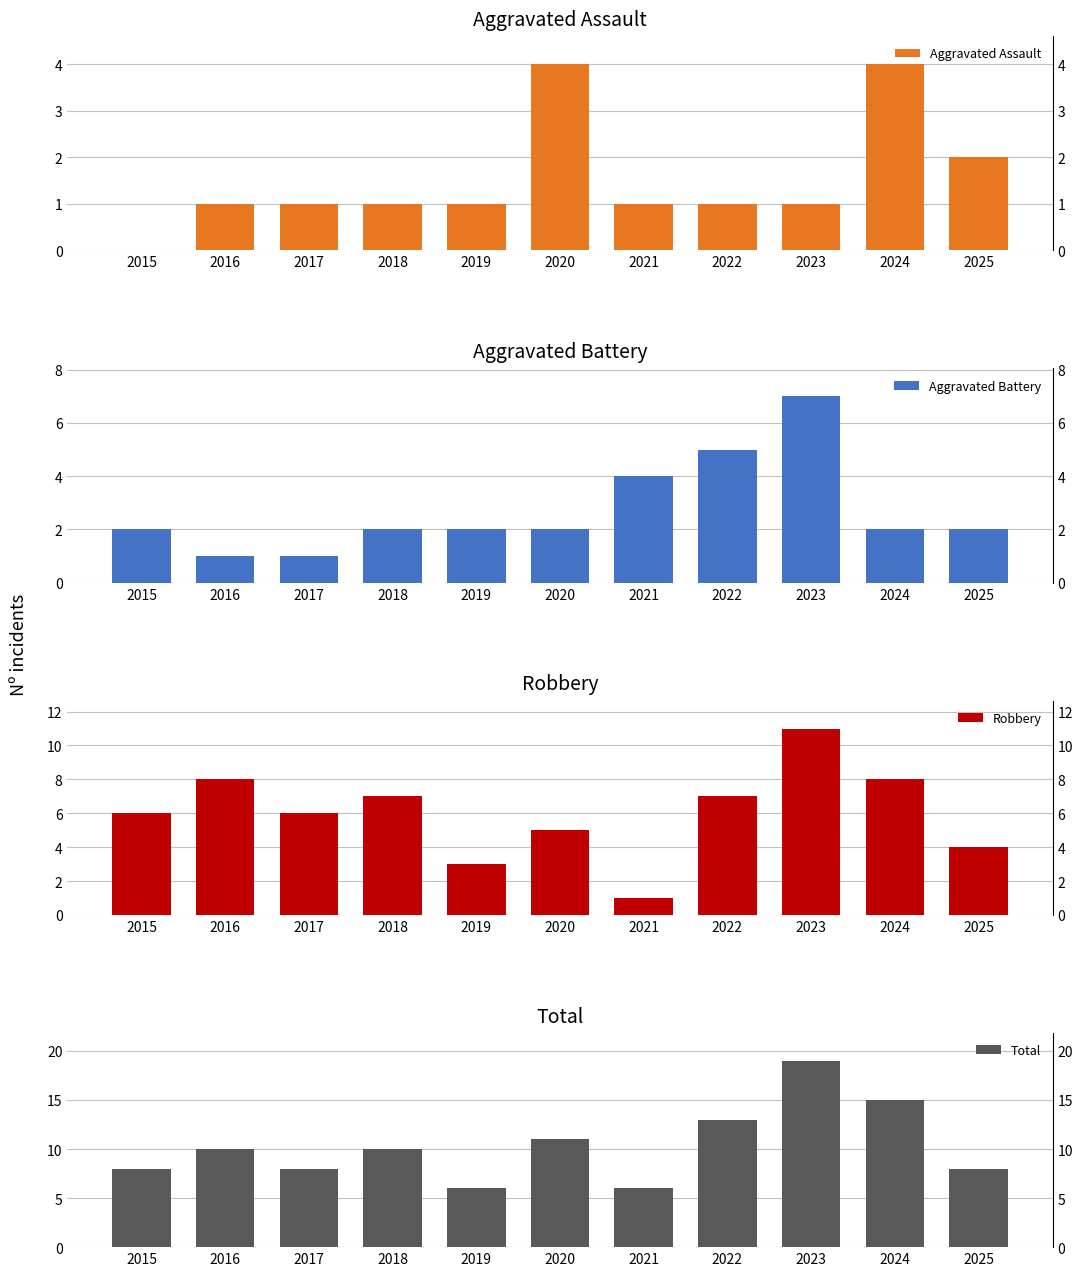

Does the chart contain stacked bars?

No